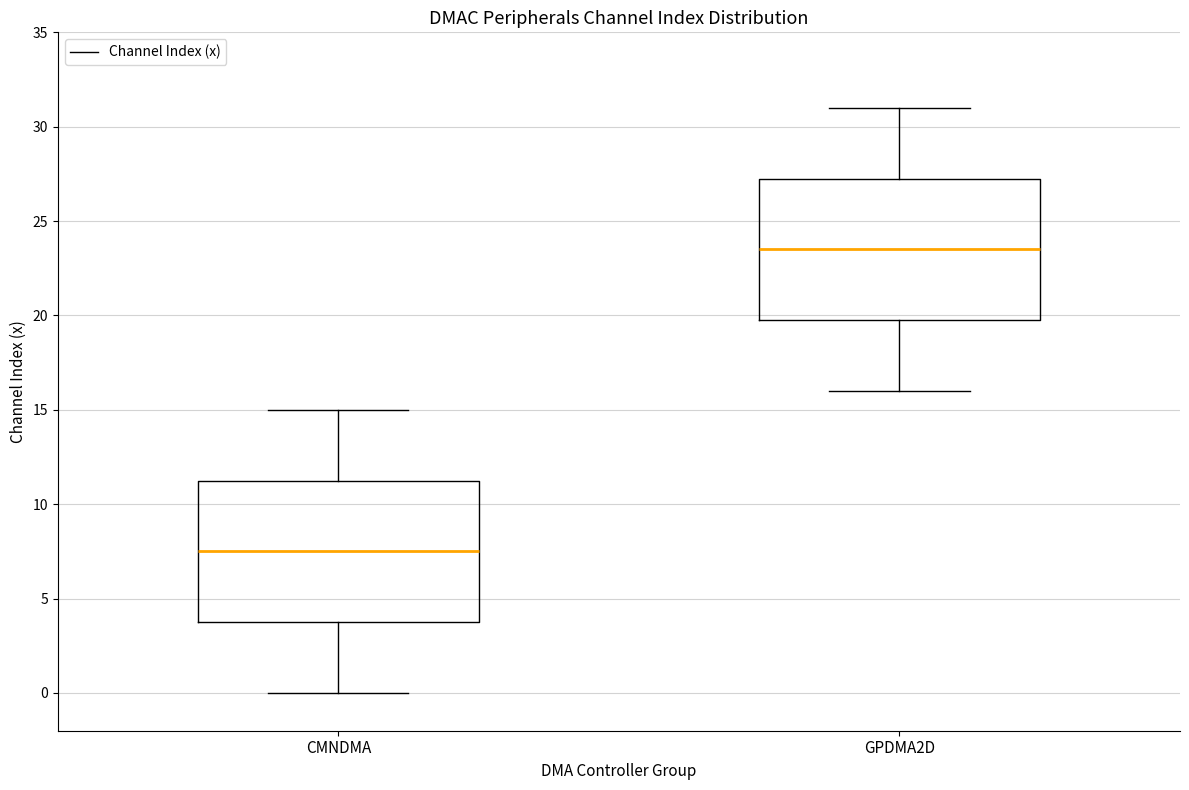

Where does the median line of the box for GPDMA2D sit on the y-axis? The values are not printed on the chart, so give them approximately, as read against the axis.

23.5